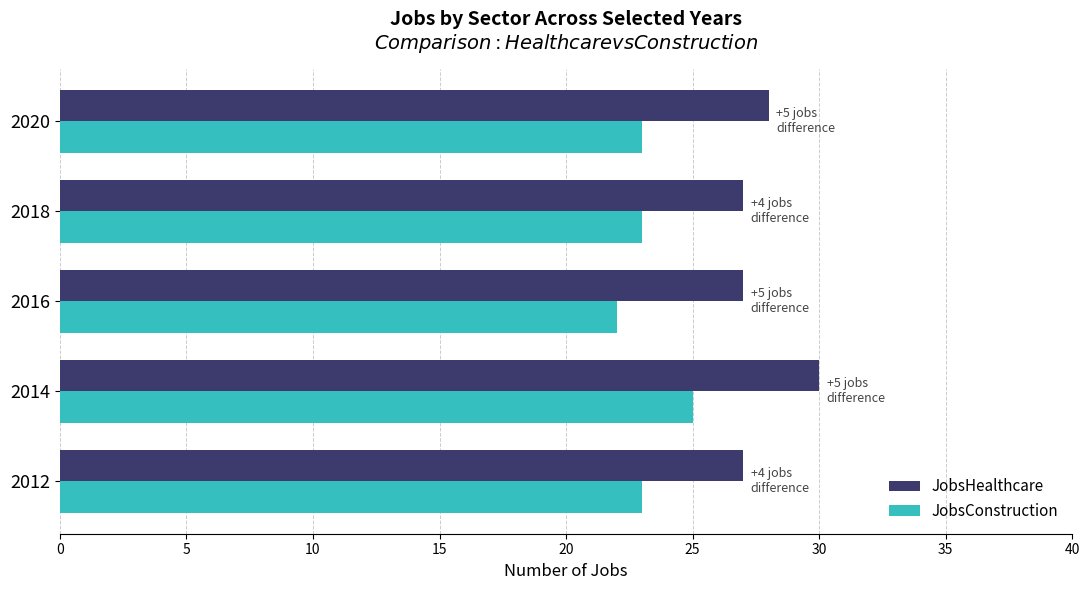

Rank the series at 2014 from lowest to highest value.

JobsConstruction, JobsHealthcare